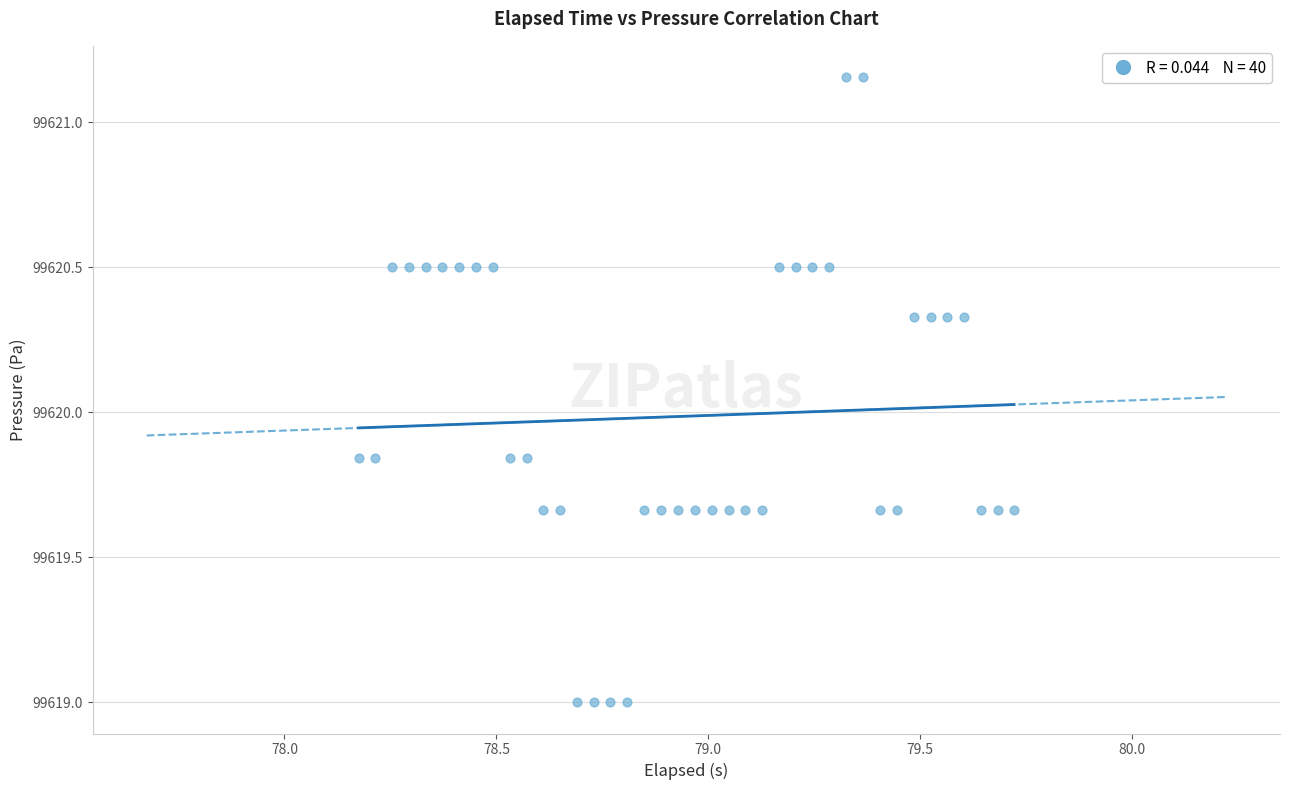

What is the range of Y values (max minus min)?

2.2